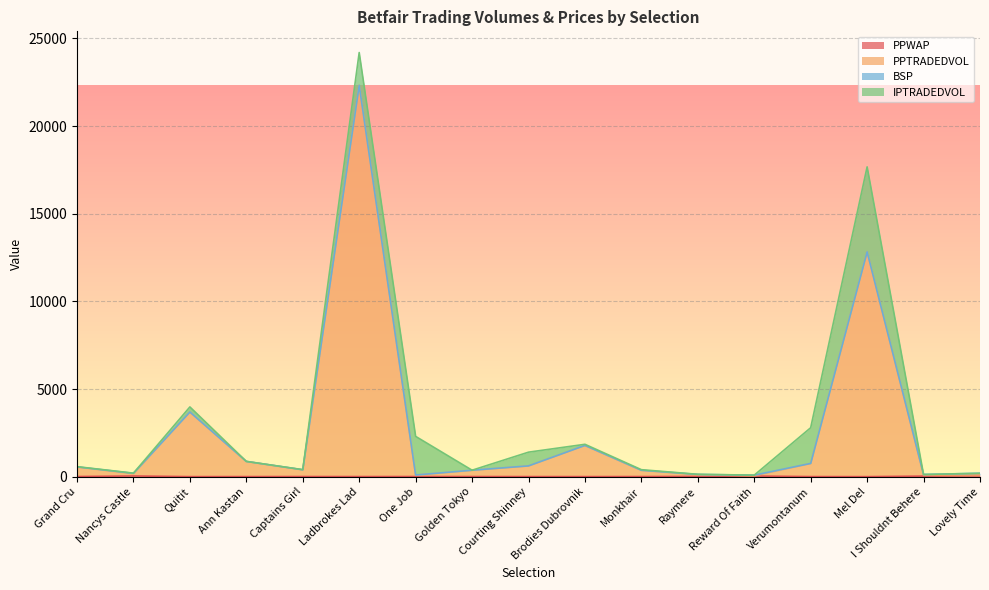

Where is the first local maximum for PPTRADEDVOL?

Quitit